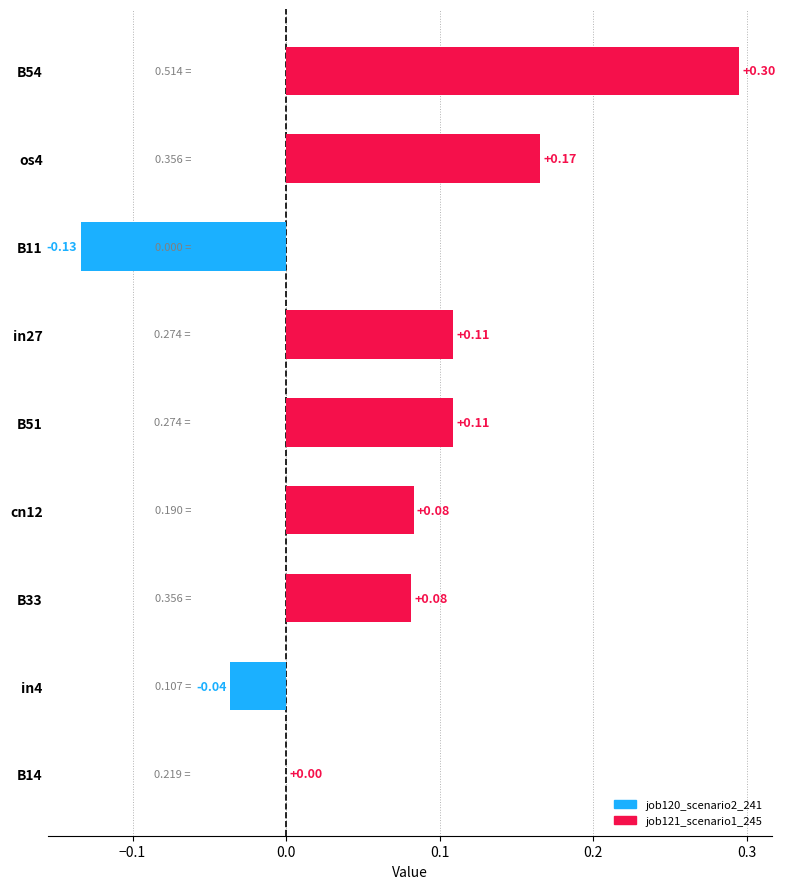

What is the sum of all values?

0.7